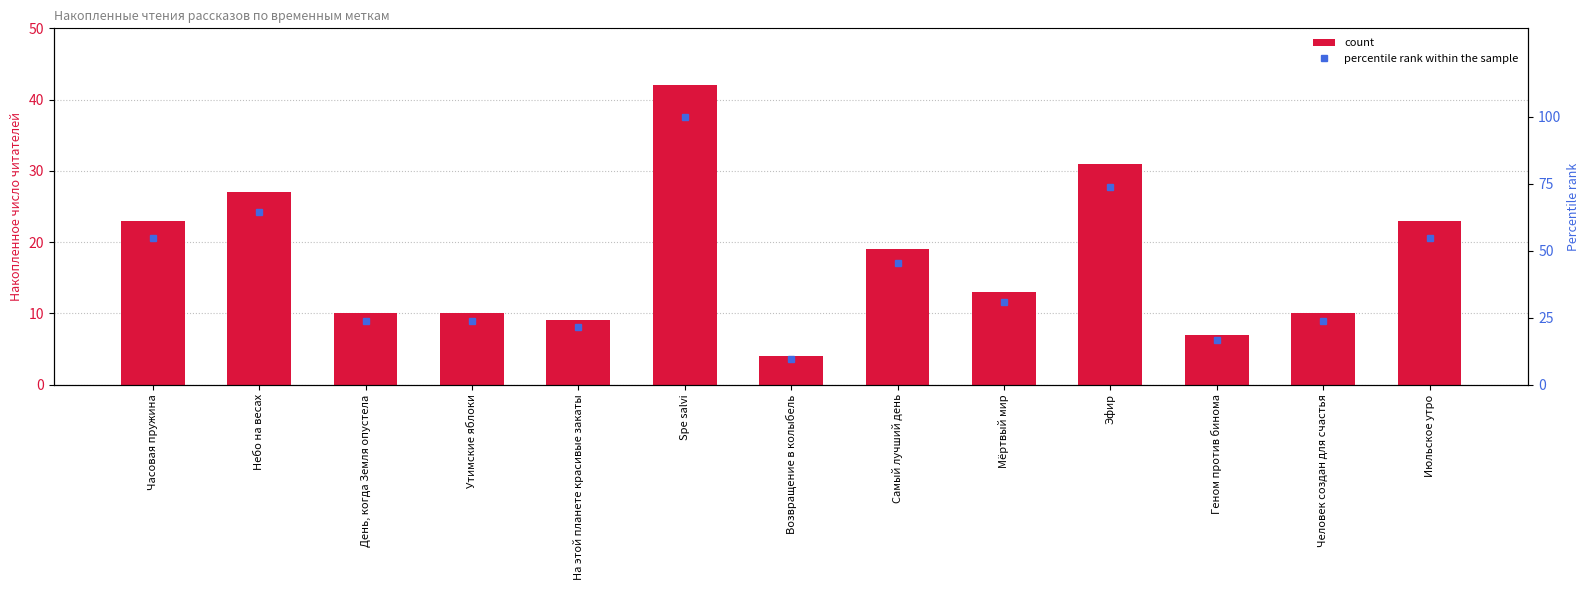

Reading right to left, what are all the values shown in this chart?

count: 23.0	10.0	7.0	31.0	13.0	19.0	4.0	42.0	9.0	10.0	10.0	27.0	23.0
percentile rank within the sample: 54.8	23.8	16.7	73.8	31.0	45.2	9.5	100.0	21.4	23.8	23.8	64.3	54.8